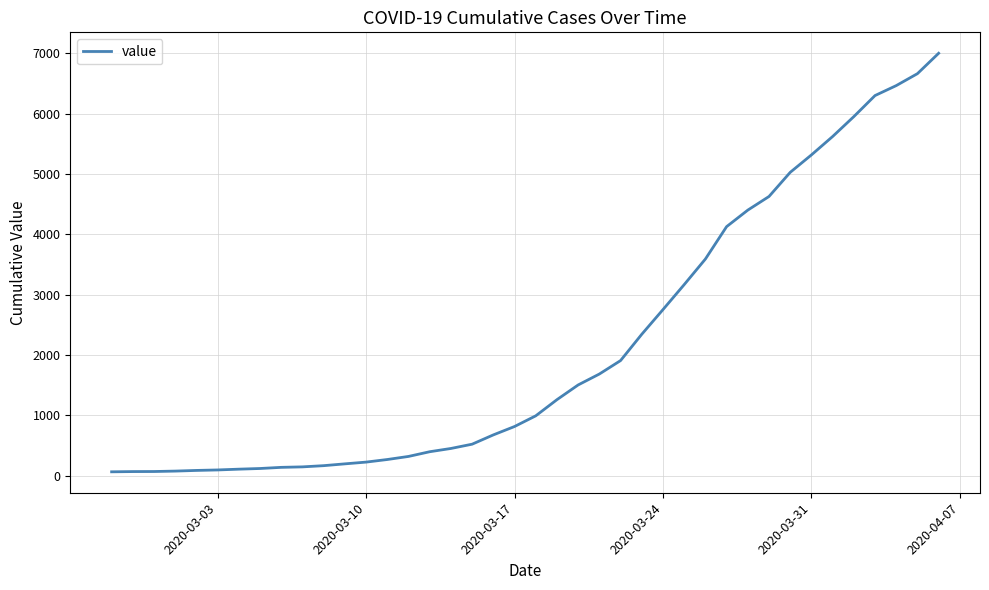

What is the maximum value shown in the chart?

7002